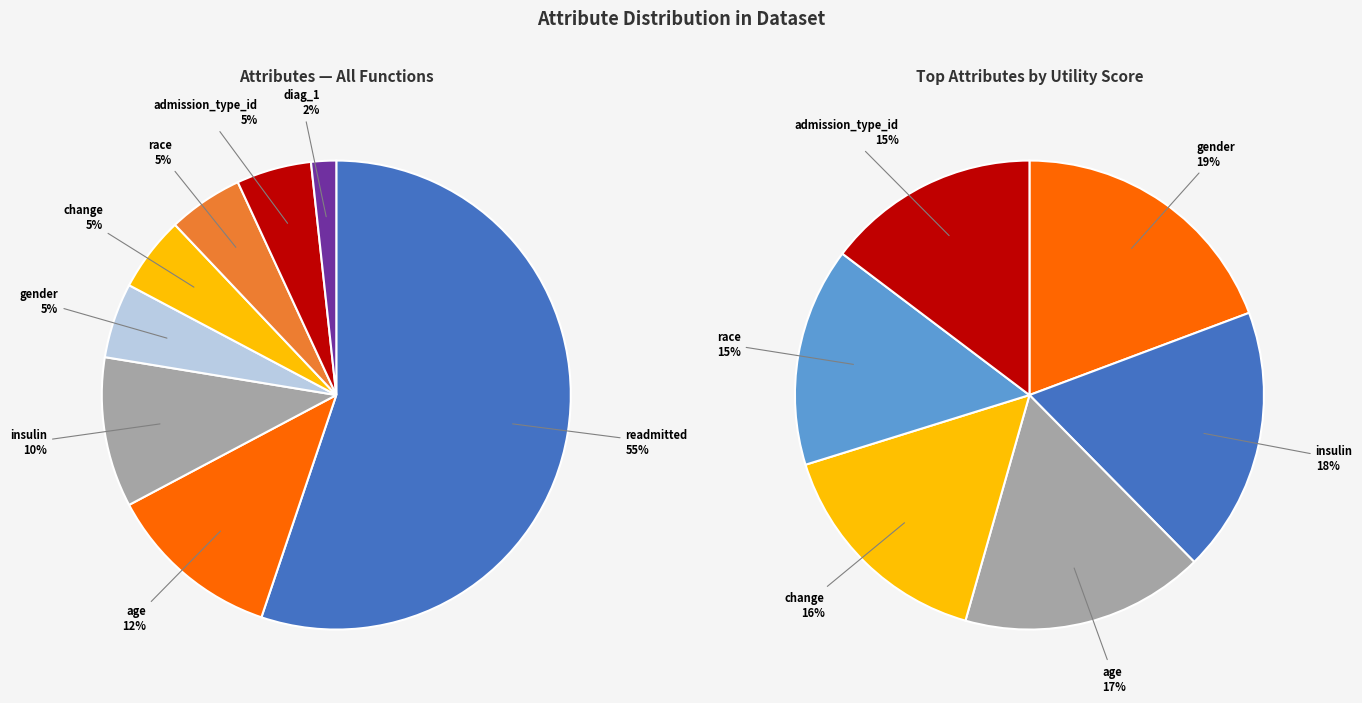

Is it true that race is 1% of the pie?

False